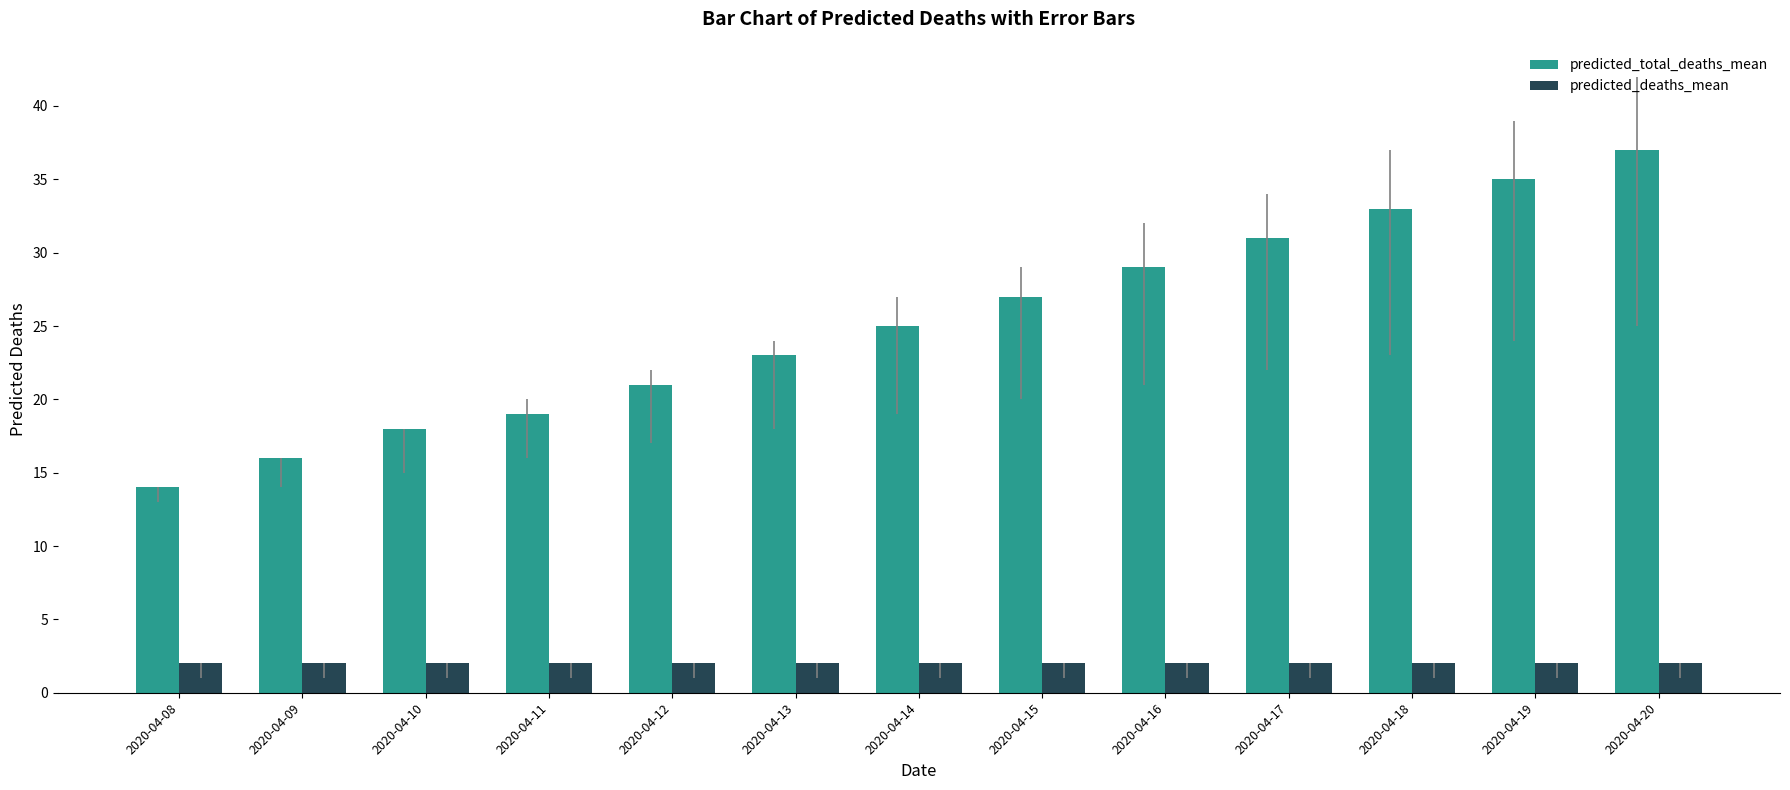

Does the chart contain stacked bars?

No